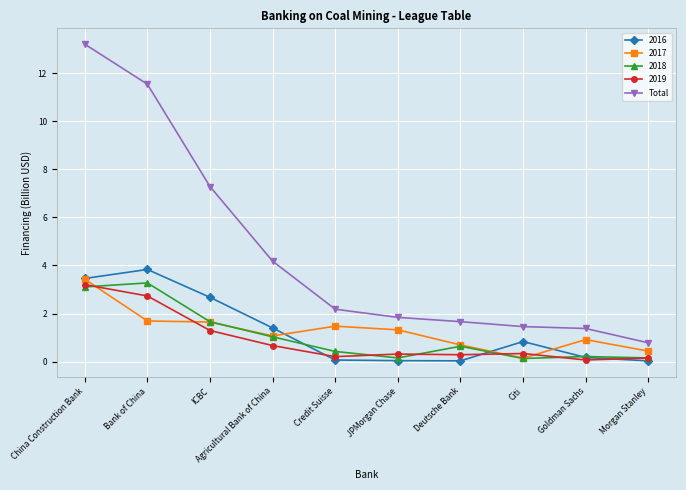

Is it true that Total equals 4.2 at Agricultural Bank of China?

True